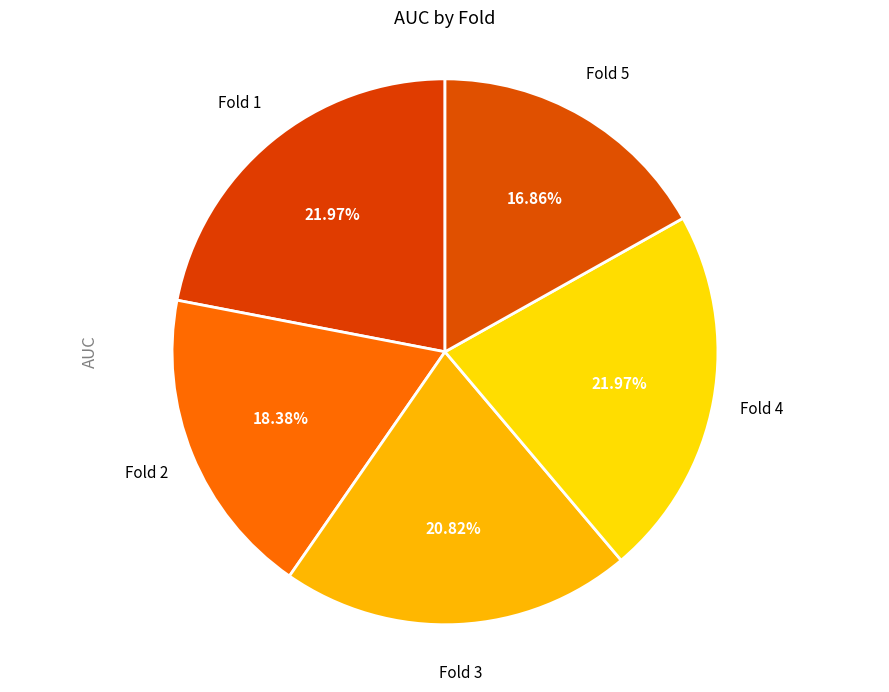

Is there any slice that represents more than half of the pie?

No